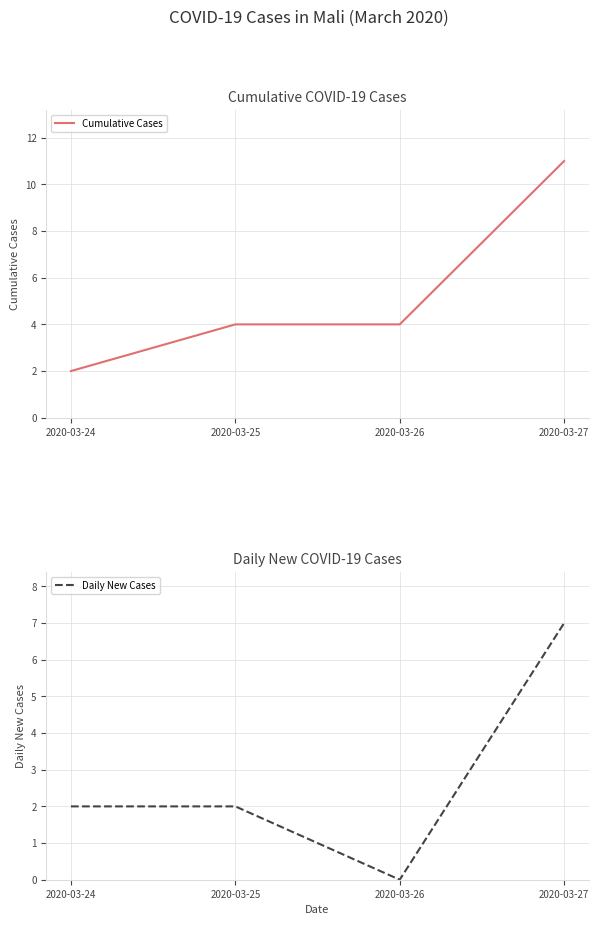

True or false: Cumulative Cases and Daily New Cases cross at least once.

False